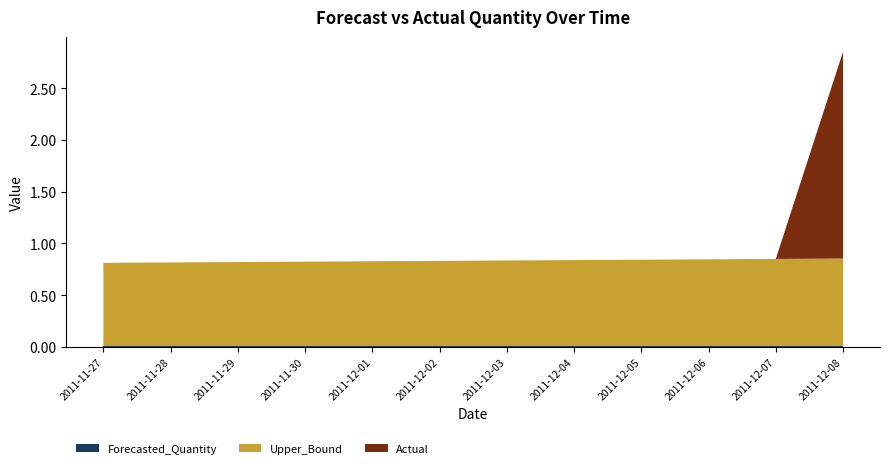

Reading left to right, list all the values displayed in this chart.

Upper_Bound: 2011-11-27=0.8	2011-11-28=0.8	2011-11-29=0.8	2011-11-30=0.8	2011-12-01=0.8	2011-12-02=0.8	2011-12-03=0.8	2011-12-04=0.8	2011-12-05=0.8	2011-12-06=0.8	2011-12-07=0.8	2011-12-08=0.8
Actual: 2011-11-27=0.0	2011-11-28=0.0	2011-11-29=0.0	2011-11-30=0.0	2011-12-01=0.0	2011-12-02=0.0	2011-12-03=0.0	2011-12-04=0.0	2011-12-05=0.0	2011-12-06=0.0	2011-12-07=0.0	2011-12-08=2.0
Forecasted_Quantity: 2011-11-27=0.0	2011-11-28=0.0	2011-11-29=0.0	2011-11-30=0.0	2011-12-01=0.0	2011-12-02=0.0	2011-12-03=0.0	2011-12-04=0.0	2011-12-05=0.0	2011-12-06=0.0	2011-12-07=0.0	2011-12-08=0.0